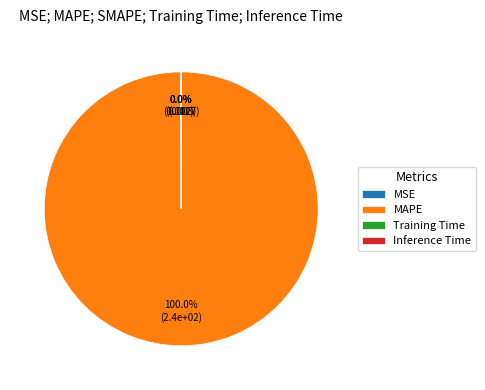

Which category accounts for the majority?

MAPE